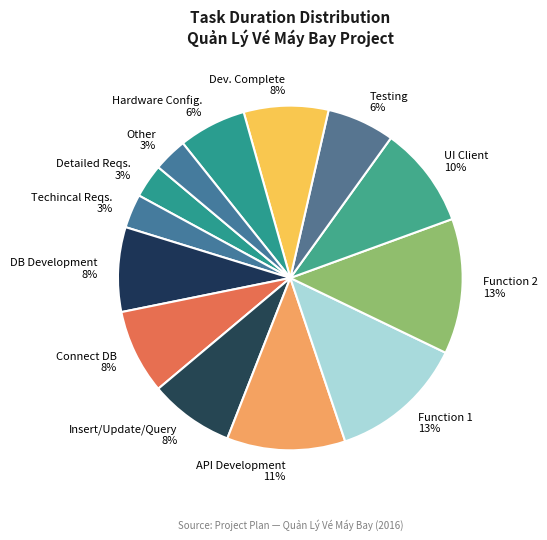

The Techincal Reqs. 3% slice represents 3% of the pie. True or false?

True